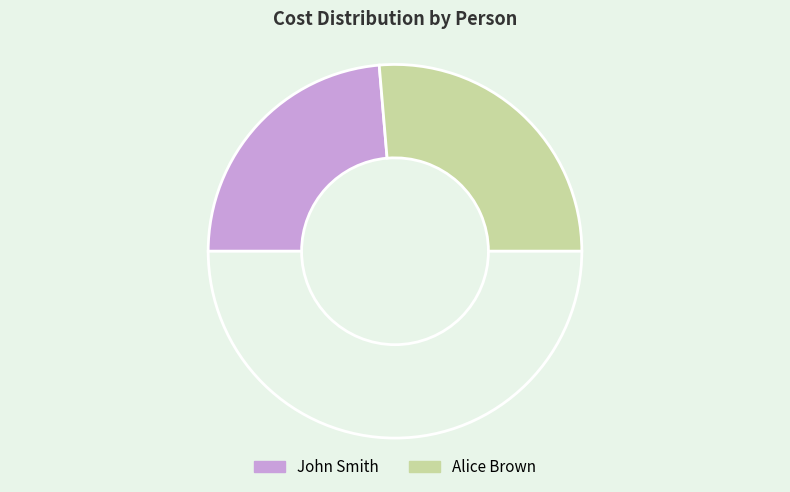

Count the number of slices in the pie.

3